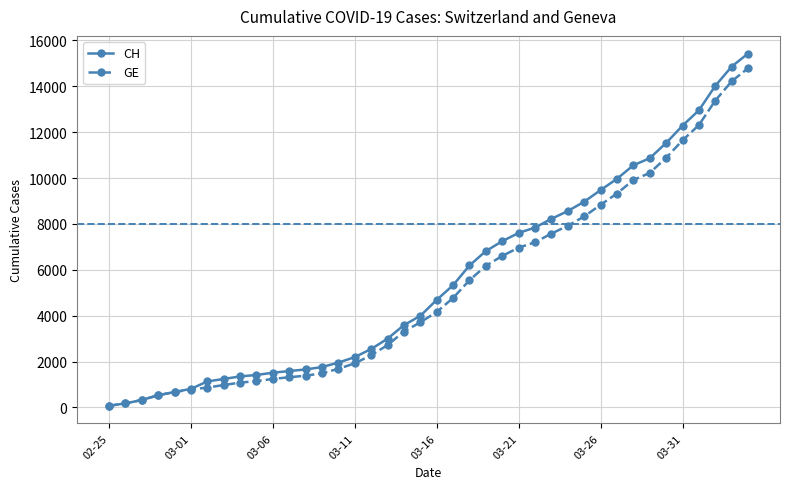

What is the maximum value for GE?

14791